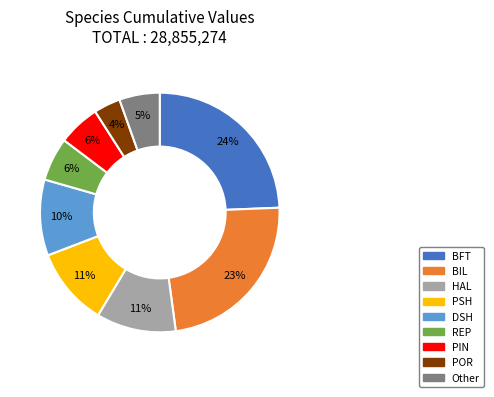

Does any single category account for the majority?

No